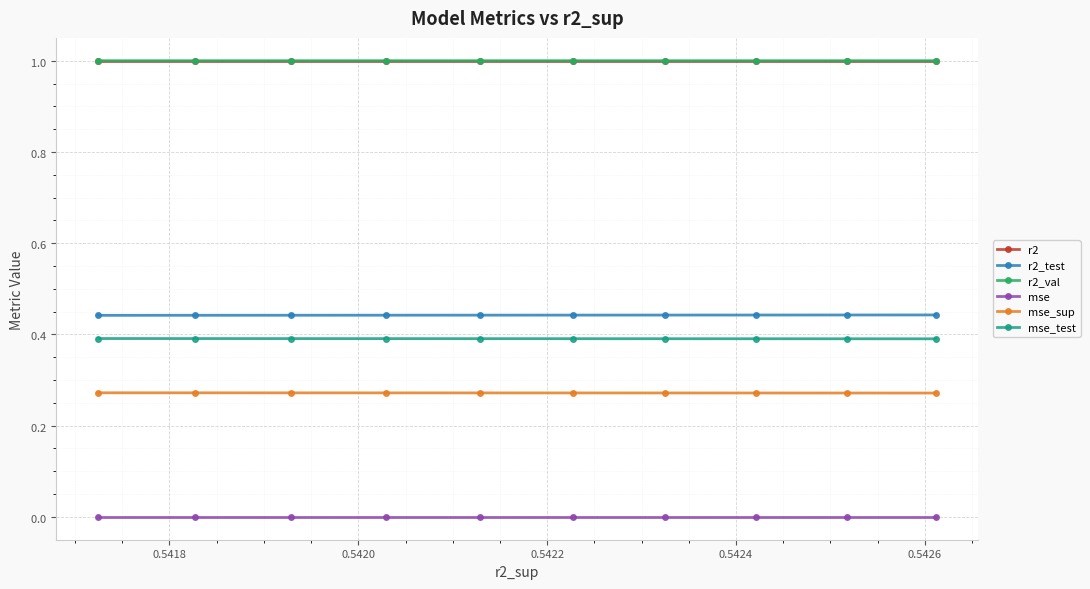

Rank the series by their maximum value, from highest to lowest.

r2_val, r2, r2_test, mse_test, mse_sup, mse